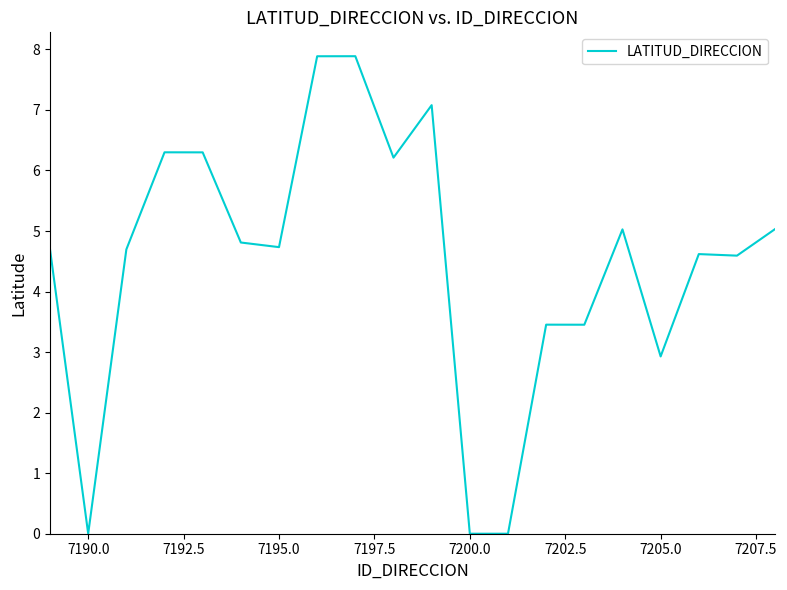

What is the greatest value displayed?

7.9